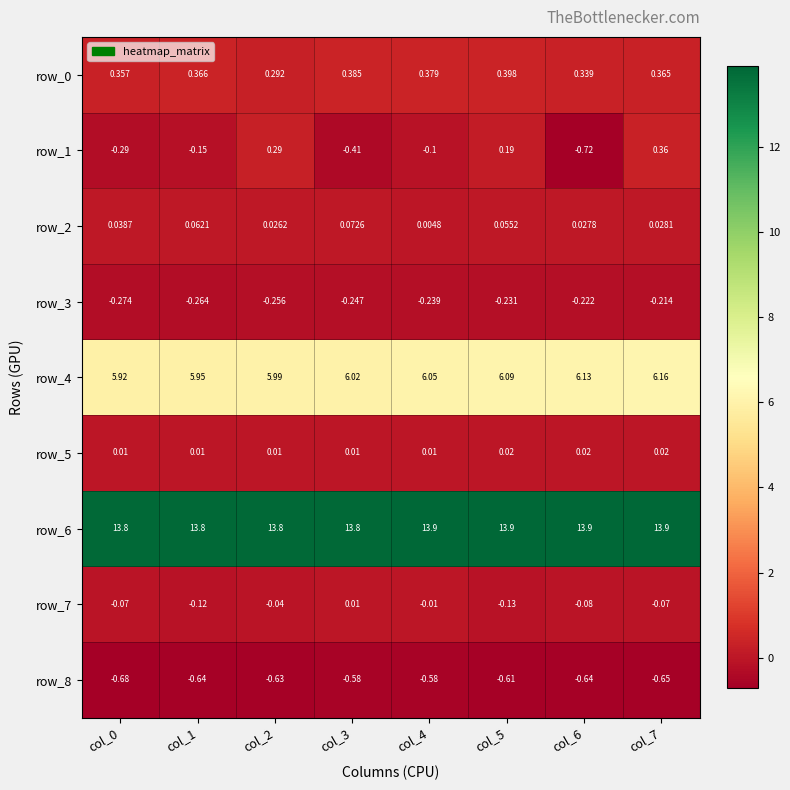

Reading right to left, list all the values displayed in this chart.

row_0: col_7=0.4	col_6=0.3	col_5=0.4	col_4=0.4	col_3=0.4	col_2=0.3	col_1=0.4	col_0=0.4
row_1: col_7=0.4	col_6=-0.7	col_5=0.2	col_4=-0.1	col_3=-0.4	col_2=0.3	col_1=-0.1	col_0=-0.3
row_2: col_7=0.0	col_6=0.0	col_5=0.1	col_4=0.0	col_3=0.1	col_2=0.0	col_1=0.1	col_0=0.0
row_3: col_7=-0.2	col_6=-0.2	col_5=-0.2	col_4=-0.2	col_3=-0.2	col_2=-0.3	col_1=-0.3	col_0=-0.3
row_4: col_7=6.2	col_6=6.1	col_5=6.1	col_4=6.1	col_3=6.0	col_2=6.0	col_1=6.0	col_0=5.9
row_5: col_7=0.0	col_6=0.0	col_5=0.0	col_4=0.0	col_3=0.0	col_2=0.0	col_1=0.0	col_0=0.0
row_6: col_7=13.9	col_6=13.9	col_5=13.9	col_4=13.9	col_3=13.8	col_2=13.8	col_1=13.8	col_0=13.8
row_7: col_7=-0.1	col_6=-0.1	col_5=-0.1	col_4=-0.0	col_3=0.0	col_2=-0.0	col_1=-0.1	col_0=-0.1
row_8: col_7=-0.7	col_6=-0.6	col_5=-0.6	col_4=-0.6	col_3=-0.6	col_2=-0.6	col_1=-0.6	col_0=-0.7